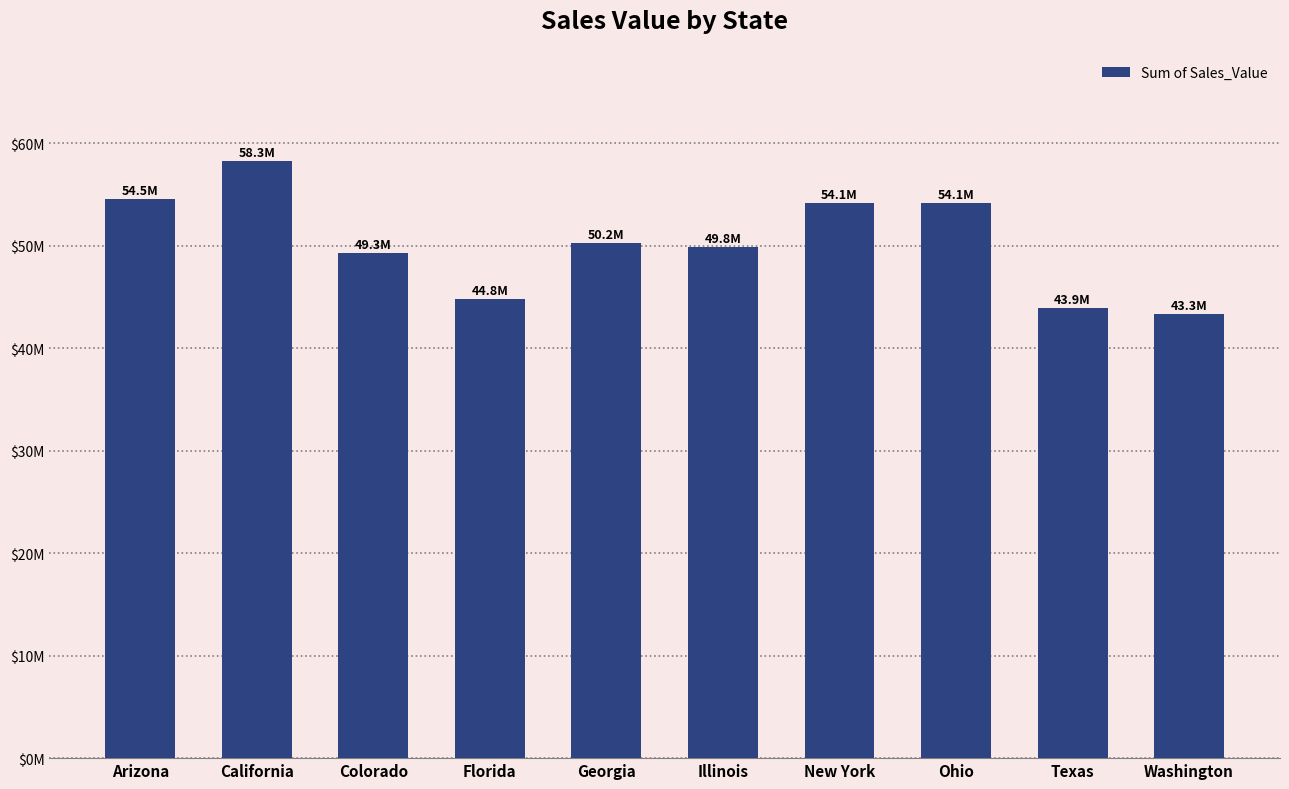

List the labels in order of value, smallest first.

Washington, Texas, Florida, Colorado, Illinois, Georgia, New York, Ohio, Arizona, California